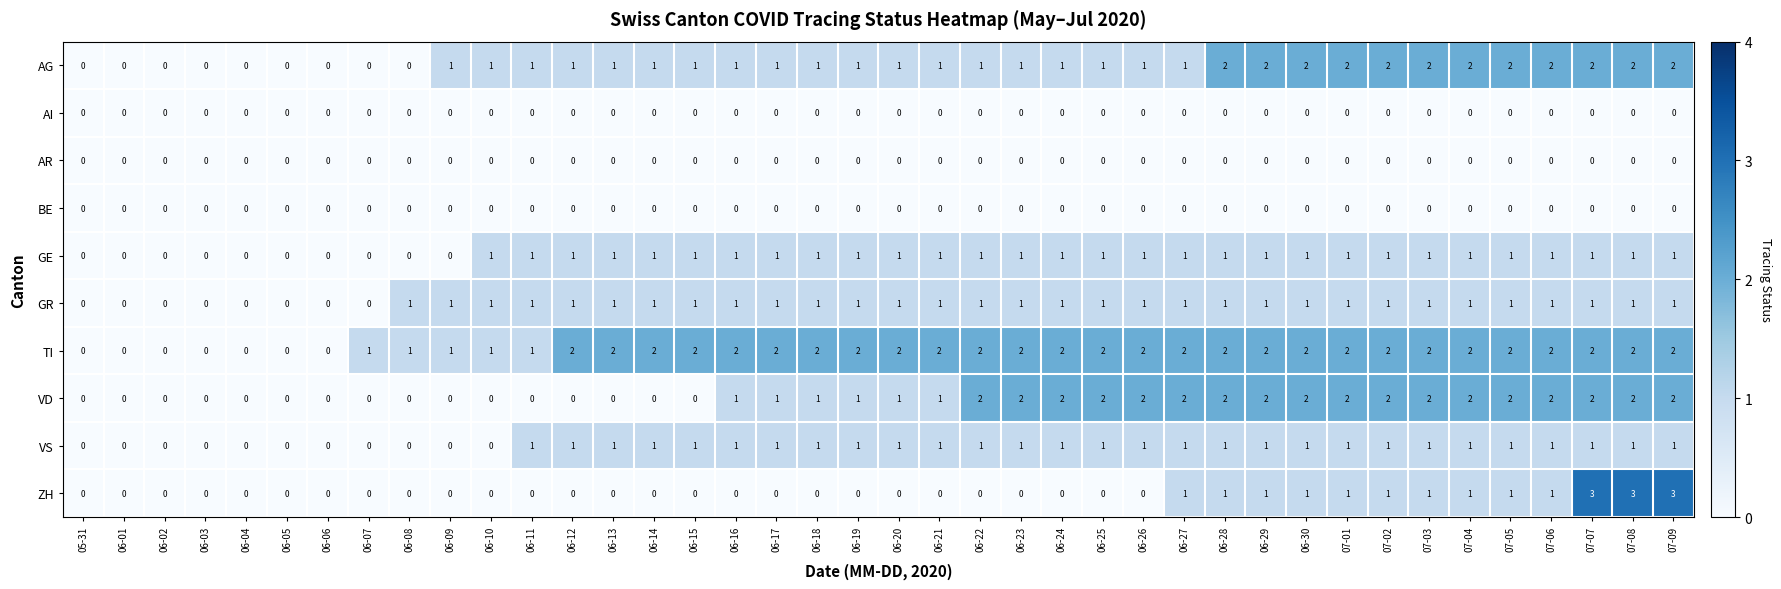

What is the total value across all series at 06-28?

10